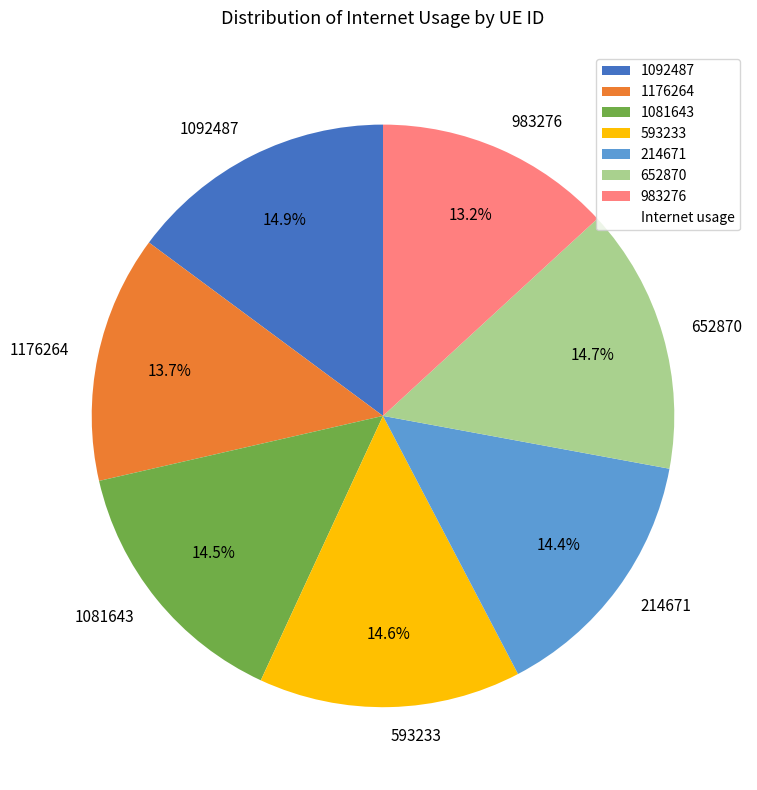

What percentage do 1092487 and 214671 together represent?

29.3%